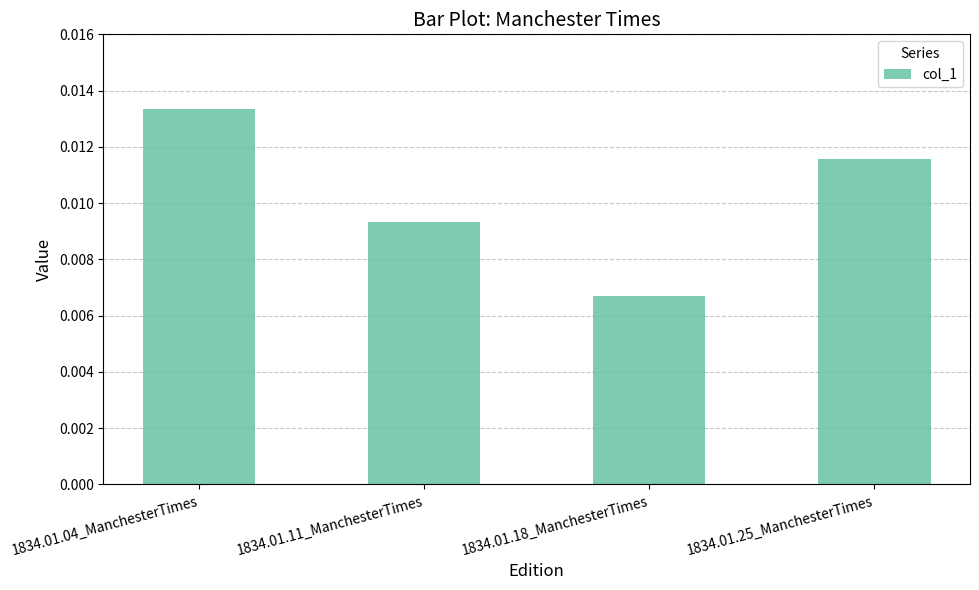

At which category does the chart reach its peak across all series?

1834.01.04_ManchesterTimes